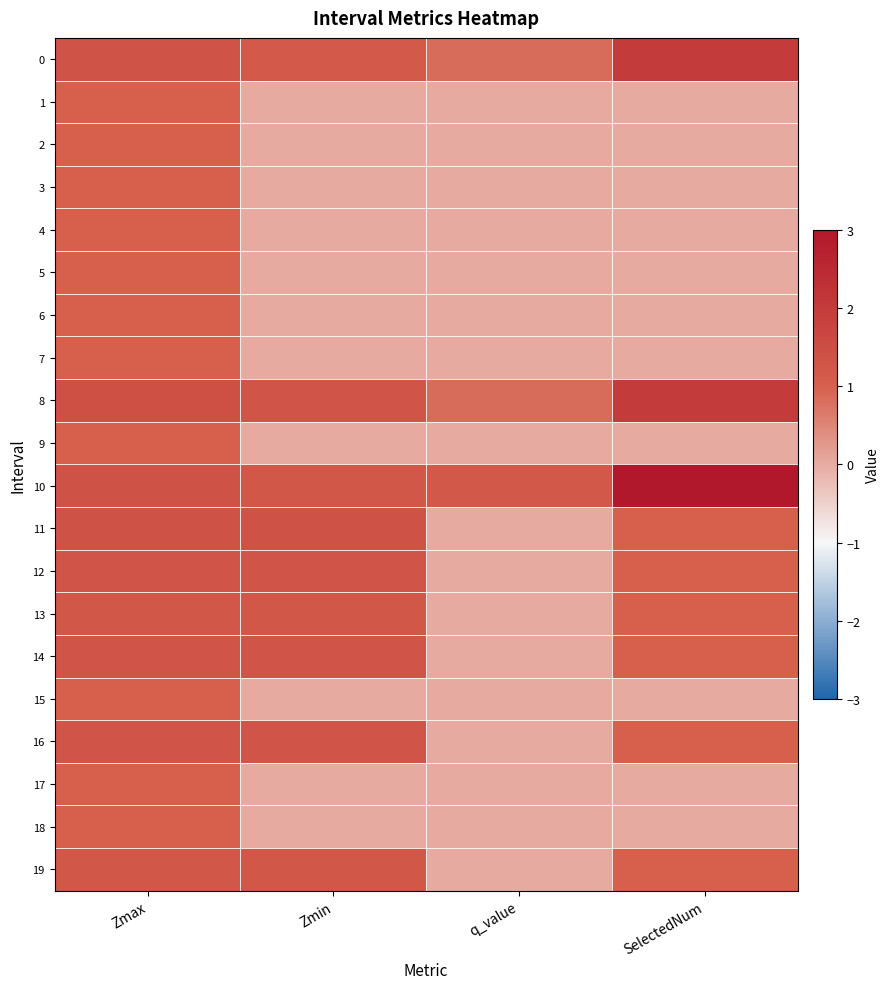

List the series in order of their peak value, highest first.

10, 0, 8, 11, 16, 14, 12, 13, 19, 1, 2, 3, 4, 5, 6, 7, 9, 15, 17, 18